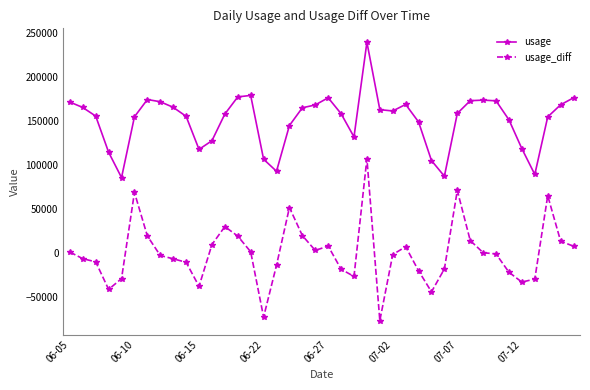

Does the chart display data point markers on the line(s)?

Yes